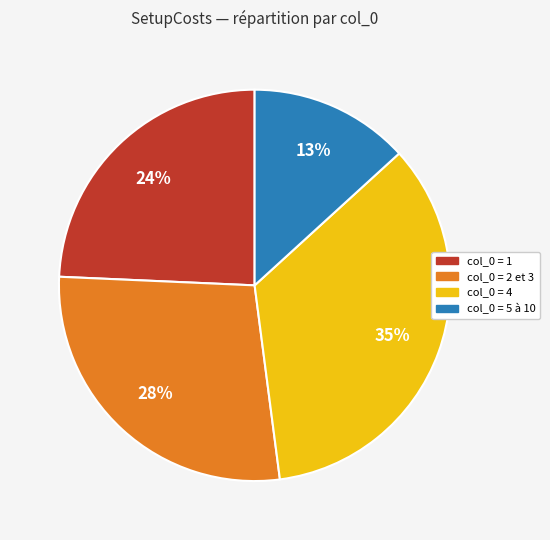

To the nearest percent, what is the average slice percentage?

25%